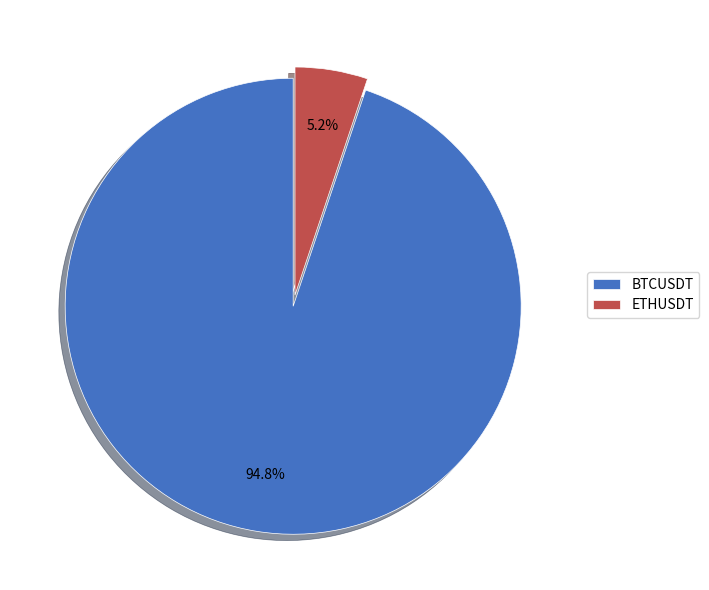

Rank the categories by value from lowest to highest.

ETHUSDT, BTCUSDT